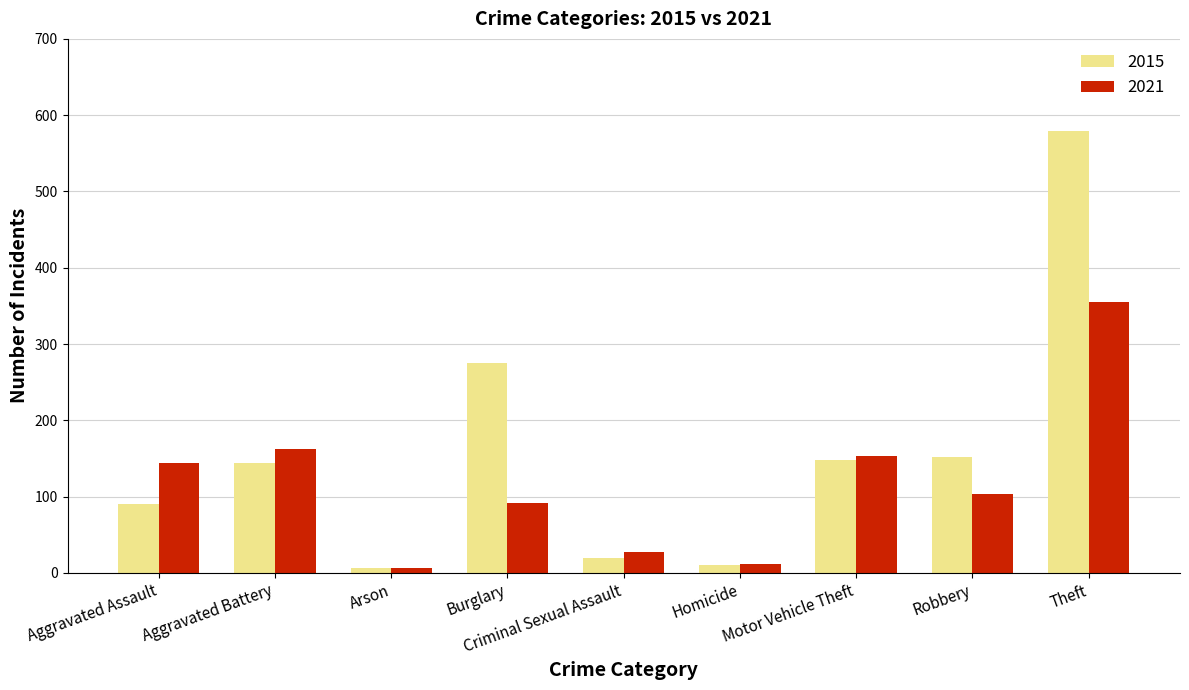

What is the value of the 2021 bar at the 1st from the left?

144